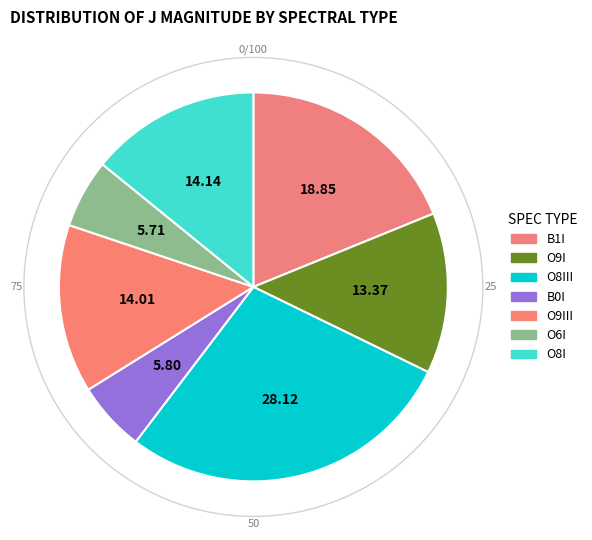

How many segments does this pie chart have?

7